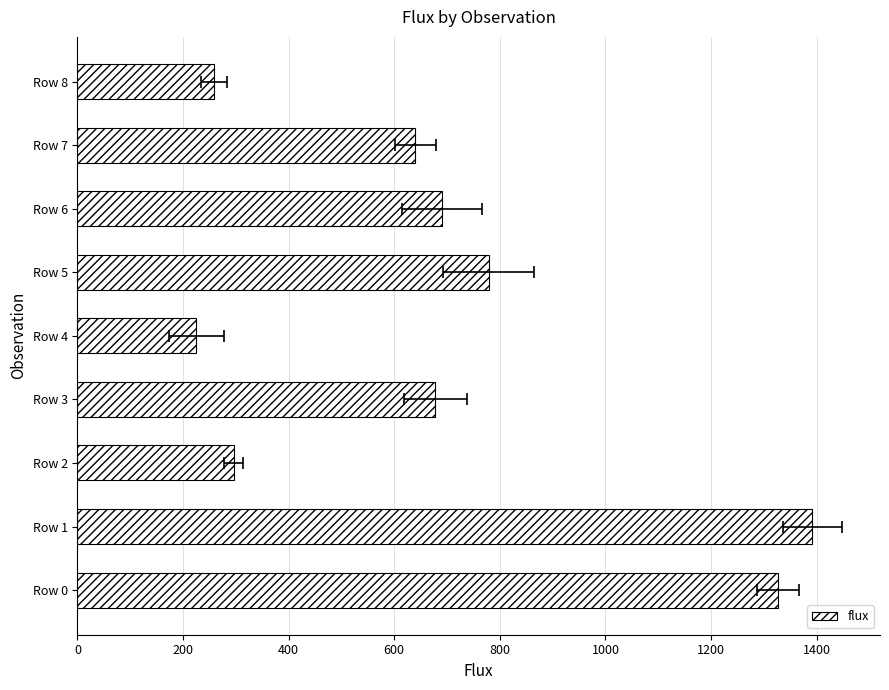

What is the change in value from 0 to 400?

-1031.1